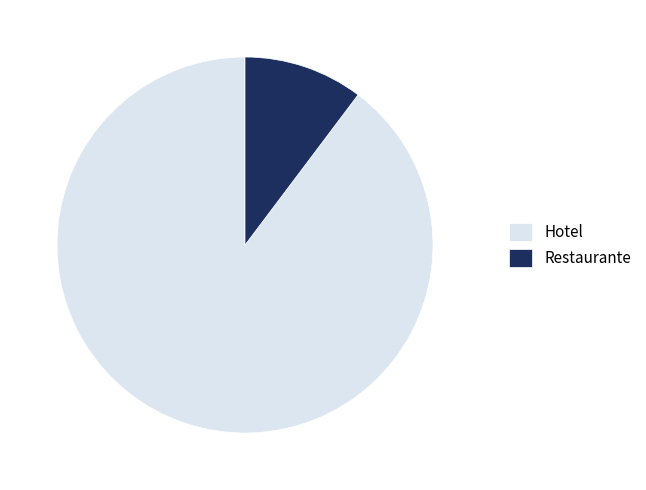

Which category has the smallest portion of the pie?

Restaurante